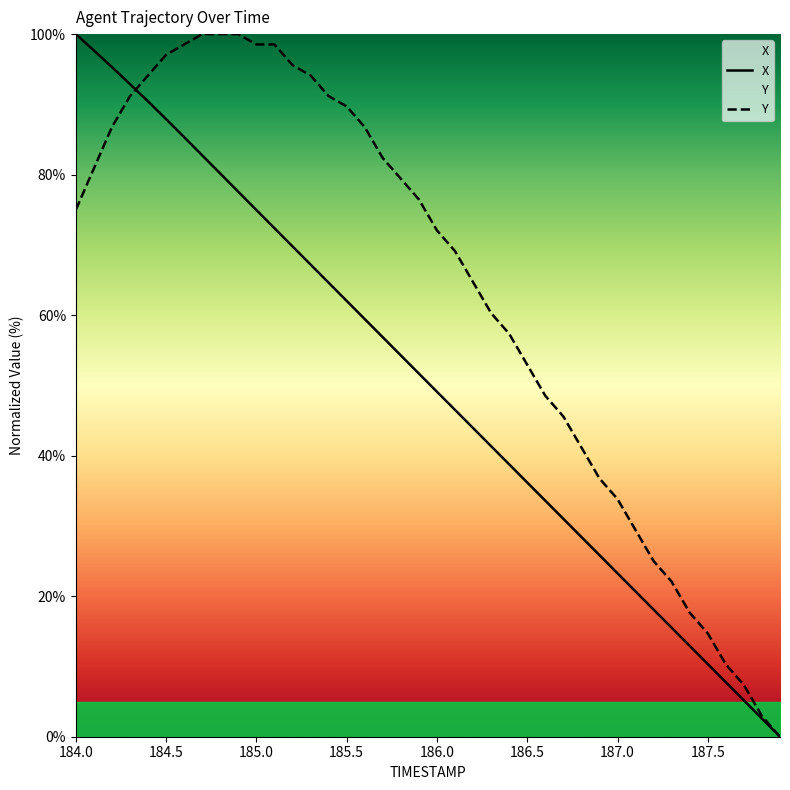

True or false: Y and X intersect in this chart.

True